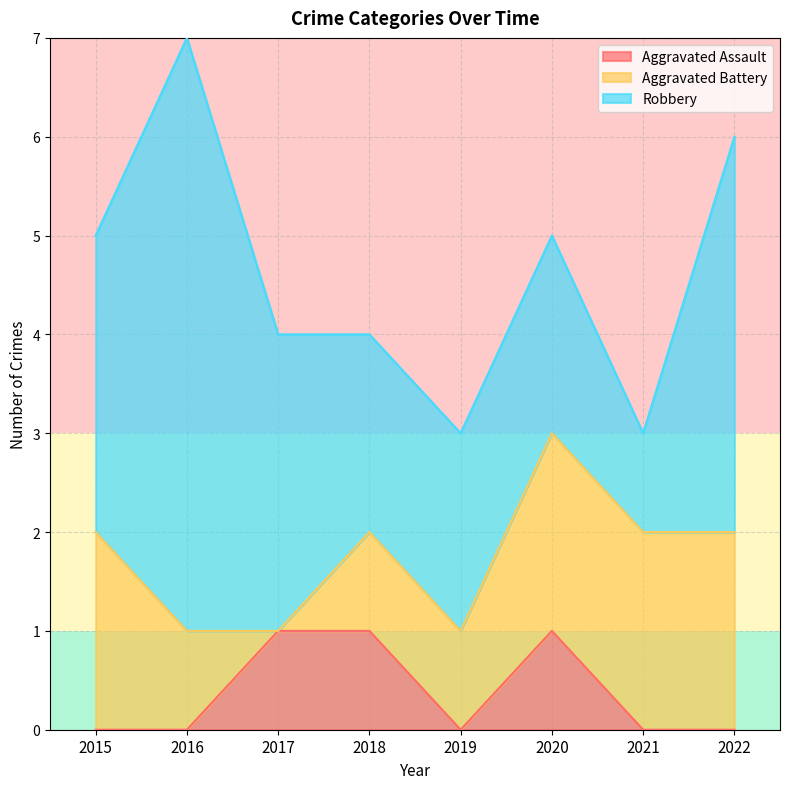

At which category is the sum across all series the highest?

2016